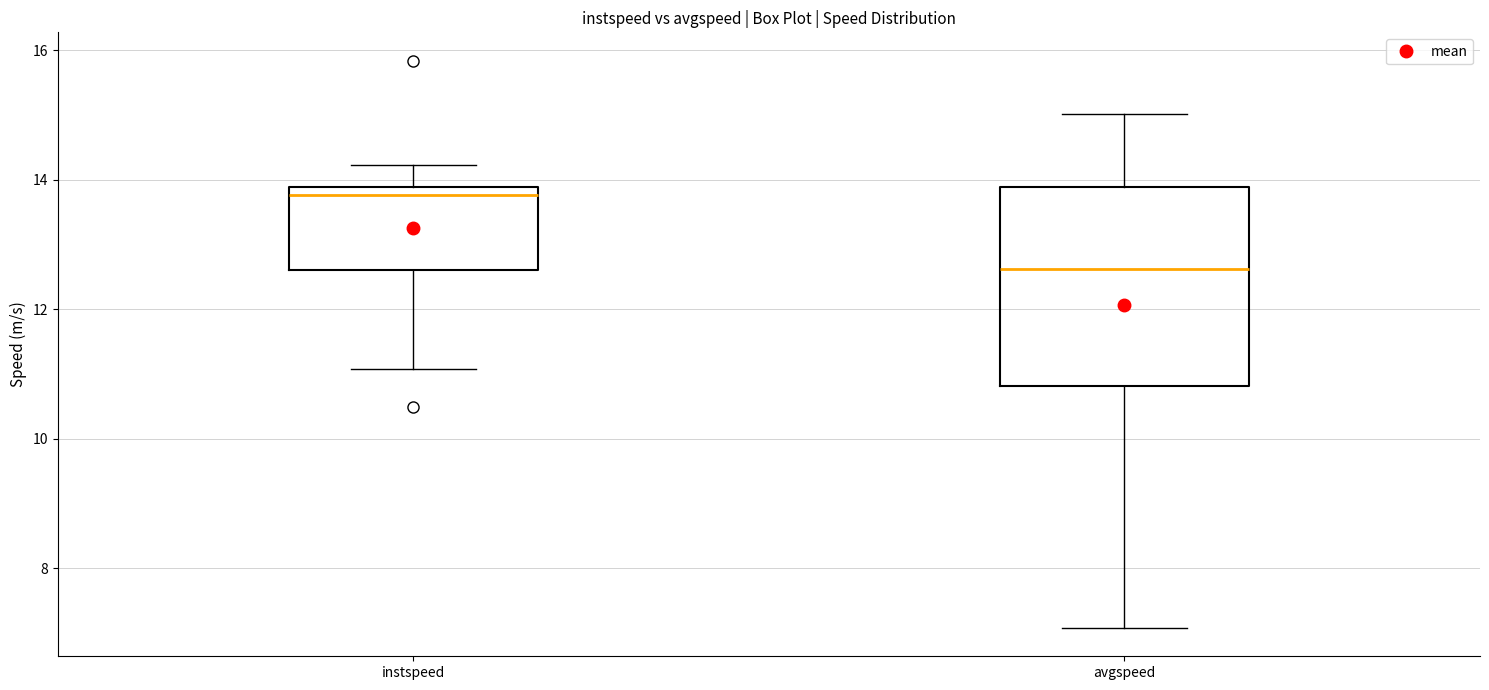

Reading left to right, read every box against the y-axis: the position of its median line, the range the box covers, and the ends of its whiskers. The values are not printed on the chart, so give them approximately, as read against the axis.

instspeed: median 13.8 (just below the box's upper edge), box 12.6 to 13.8, whiskers 11.0 to 14.2
avgspeed: median 12.6, box 10.8 to 13.8, whiskers 7.0 to 15.0